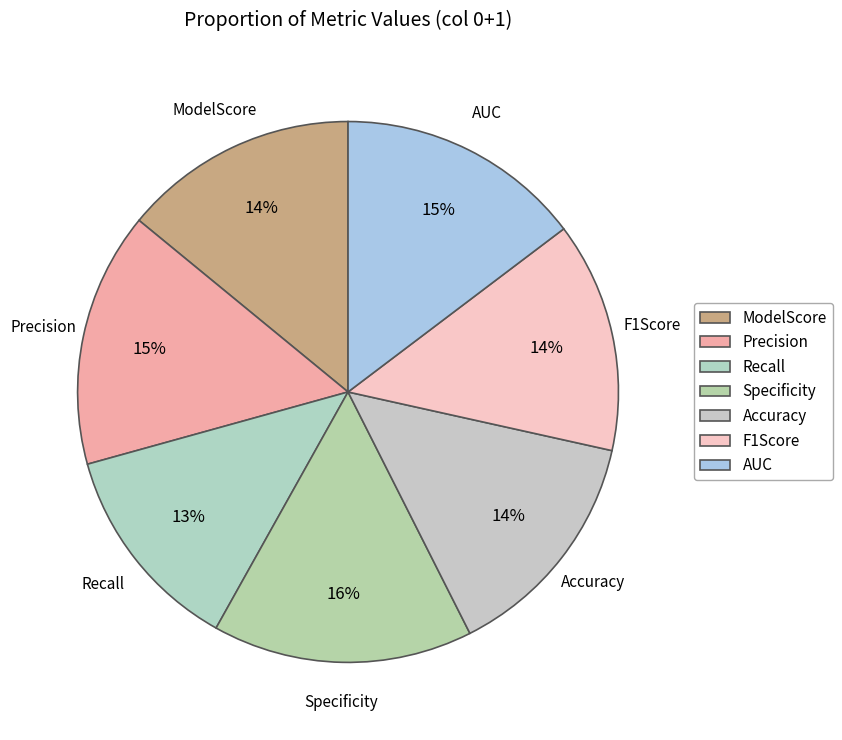

Which slice is the largest?

Specificity